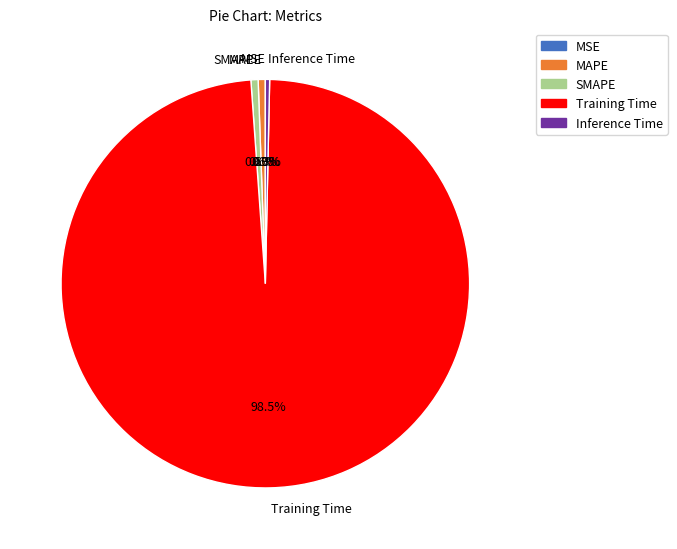

What is the largest slice in the pie chart?

Training Time